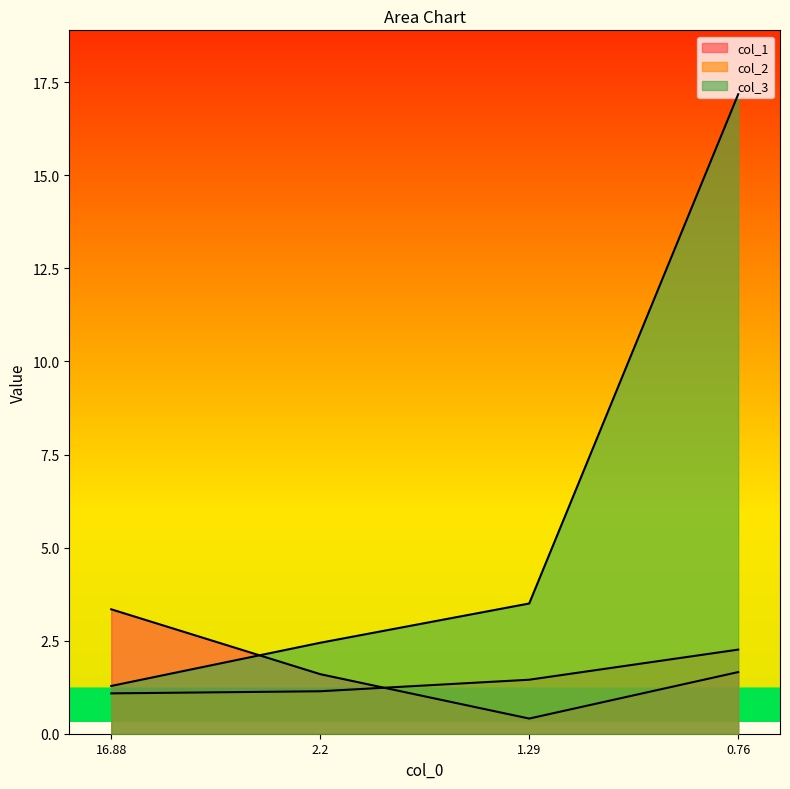

Does the chart display data point markers on the line(s)?

No